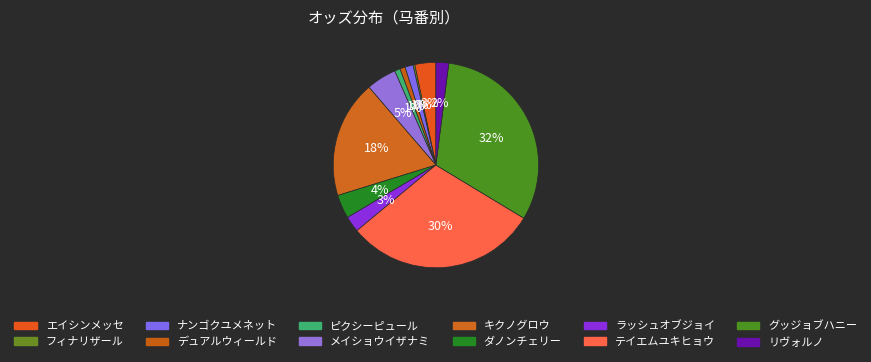

Do メイショウイザナミ and キクノグロウ together represent more than half of the pie?

No